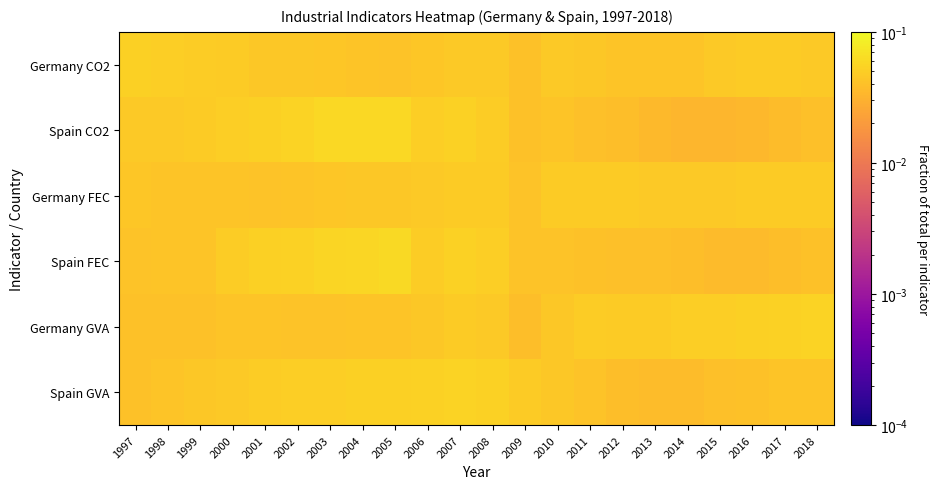

At which category is the sum across all series the highest?

2005